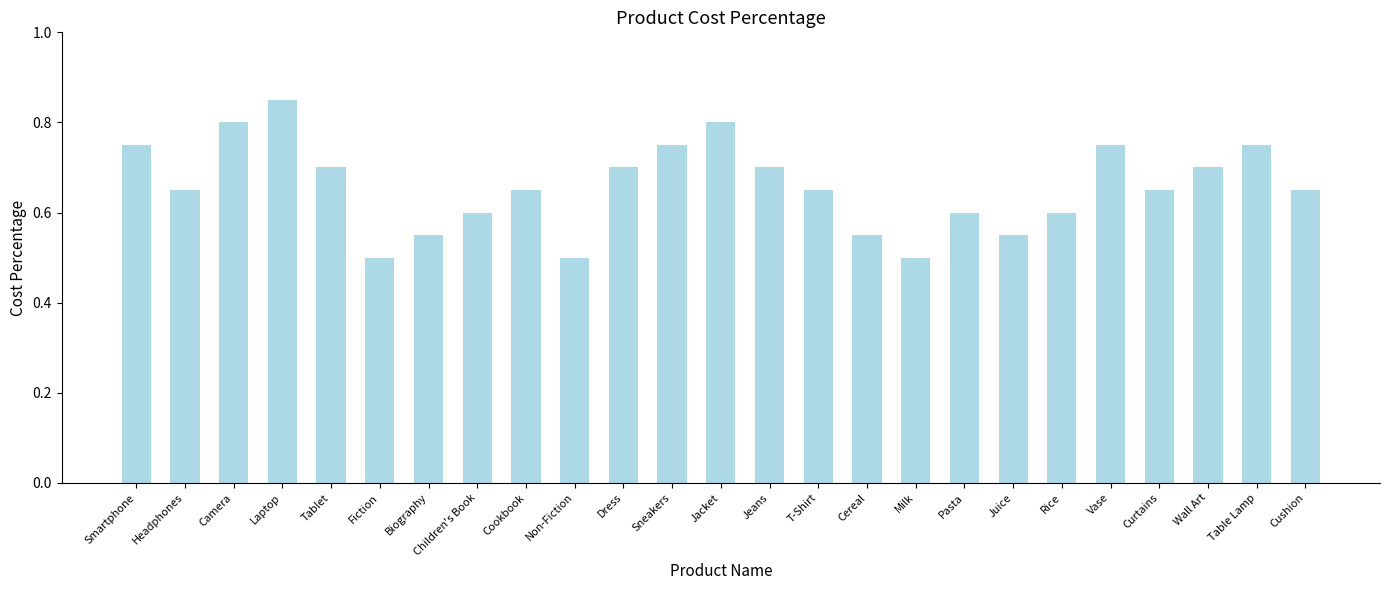

Which category has the highest value across all series?

Laptop